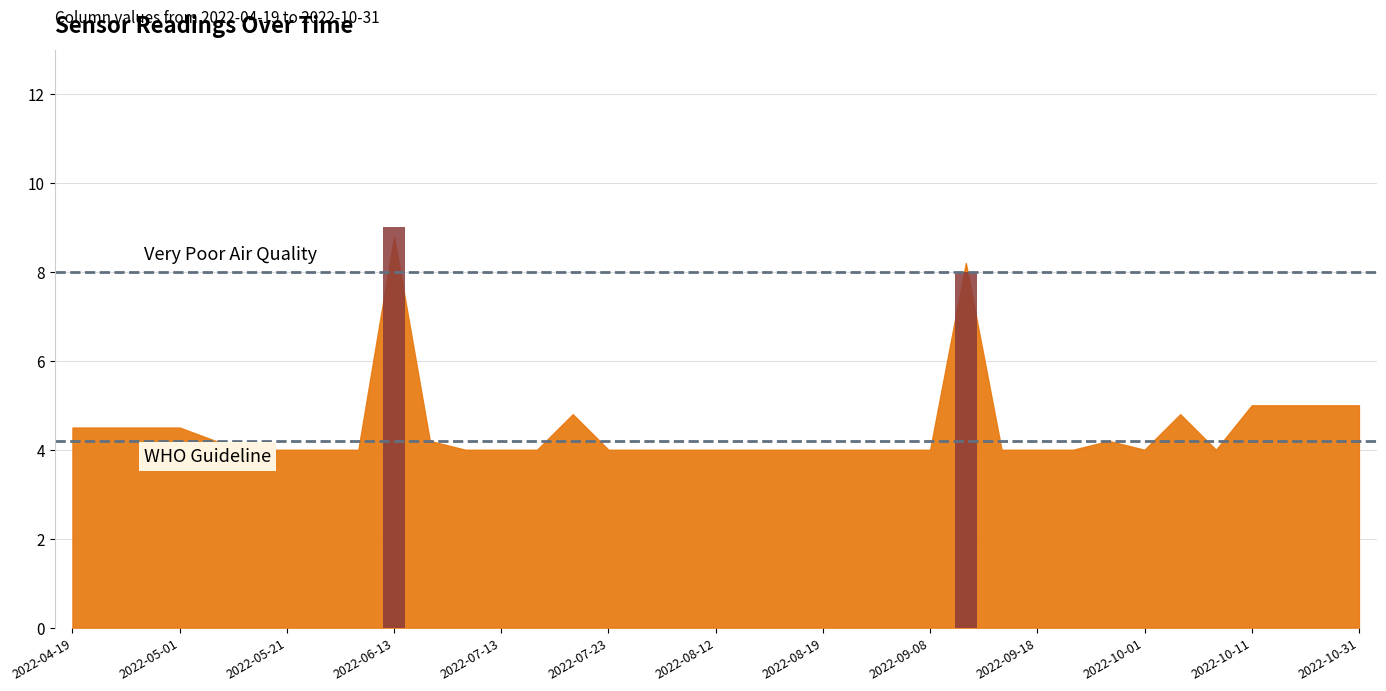

Is it true that WHO Guideline equals 4.2 at 2022-05-01?

True